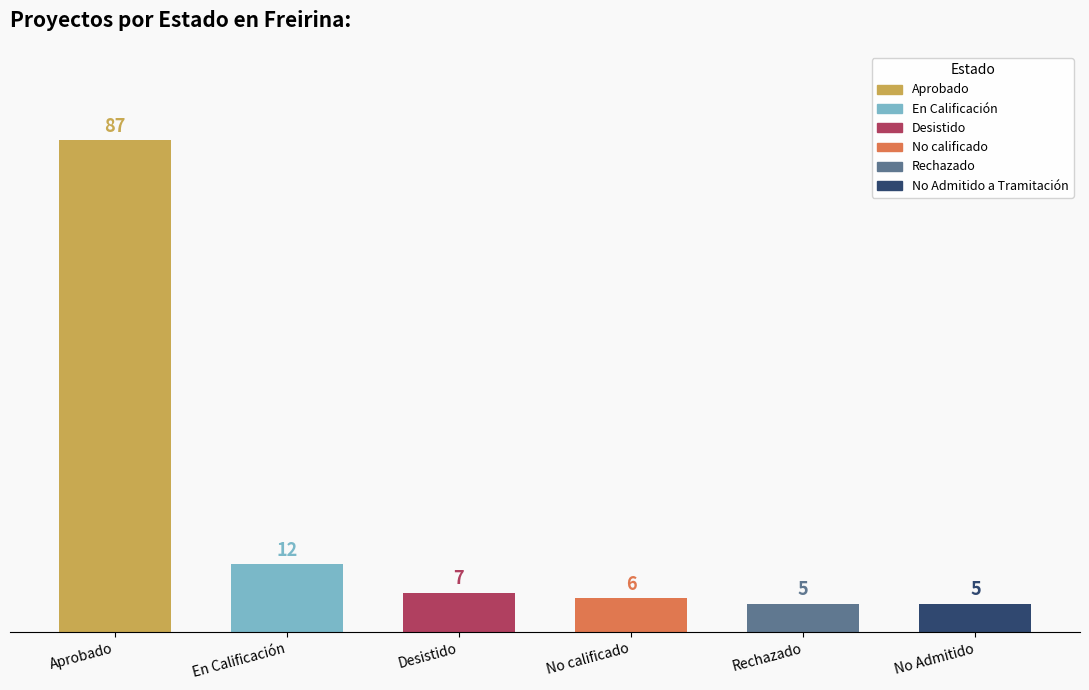

Where does the data first go above 7?

Aprobado